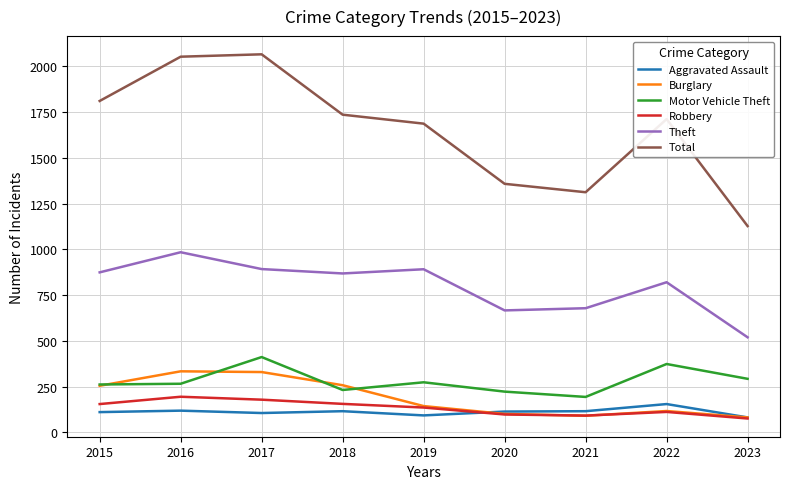

List the series in order of their peak value, lowest first.

Aggravated Assault, Robbery, Burglary, Motor Vehicle Theft, Theft, Total